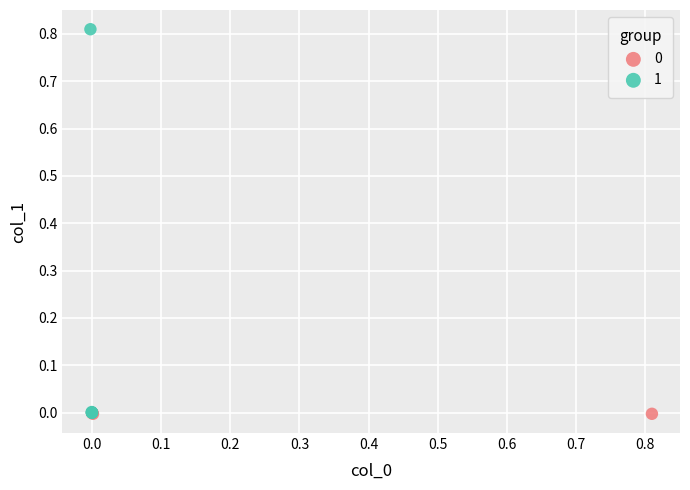

Which series reaches the maximum Y coordinate?

1